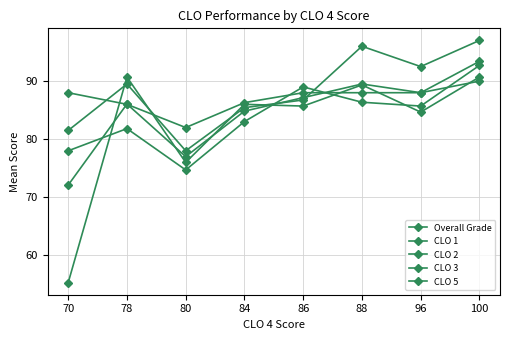

What is the average value of the CLO 5 series?

87.0